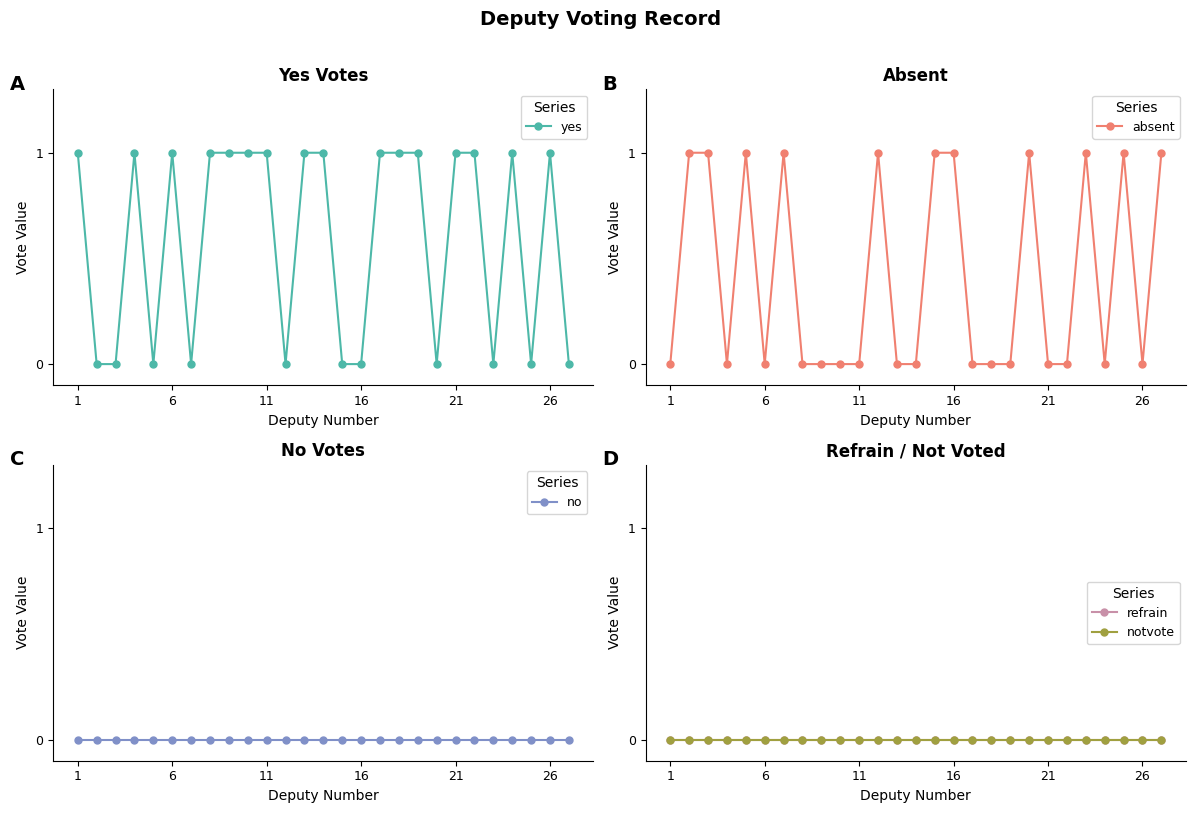

True or false: notvote has more than 1 points higher than both neighbors.

False